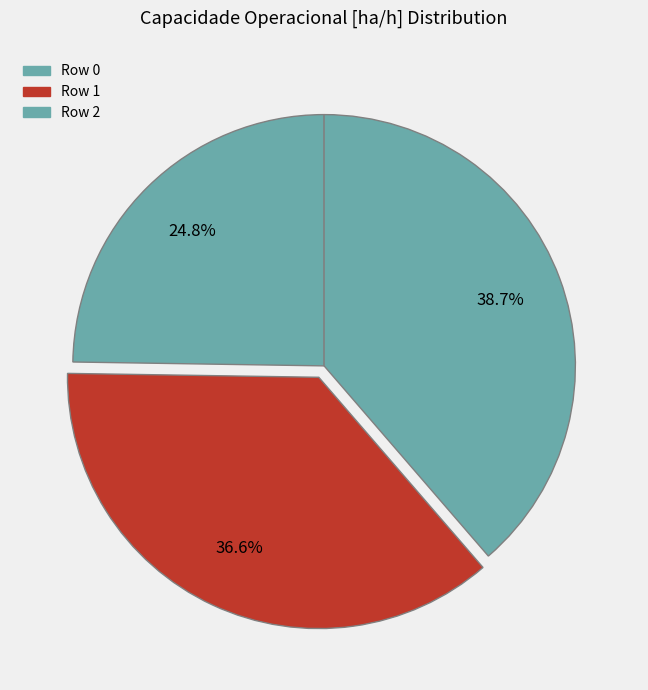

Which slice is the largest?

Row 2